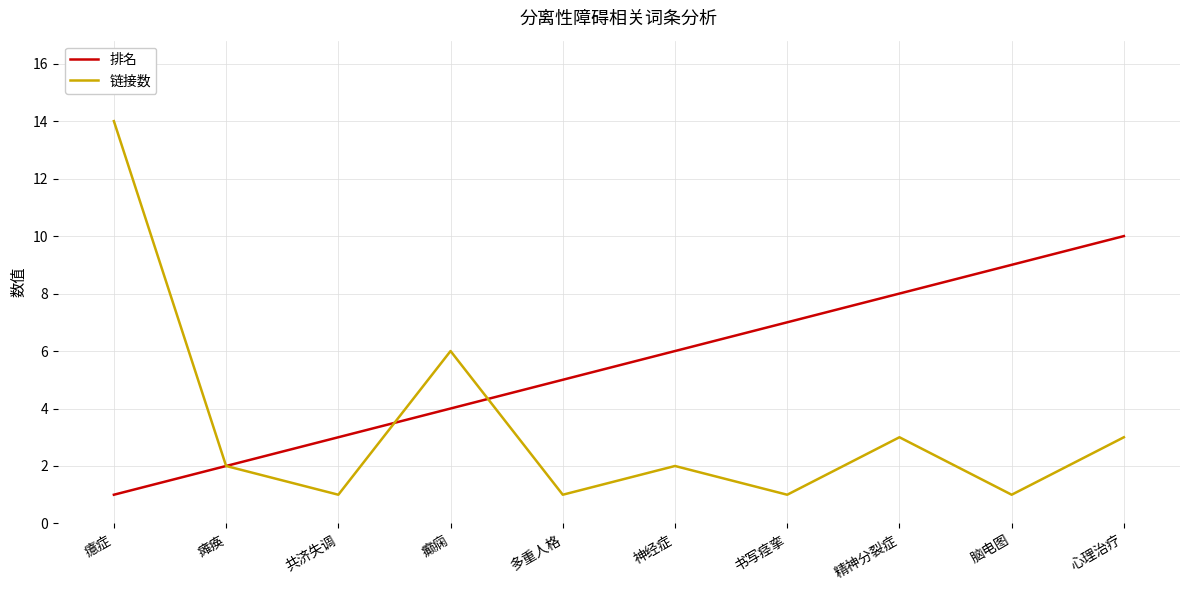

Which series changed the most between 瘫痪 and 神经症?

排名